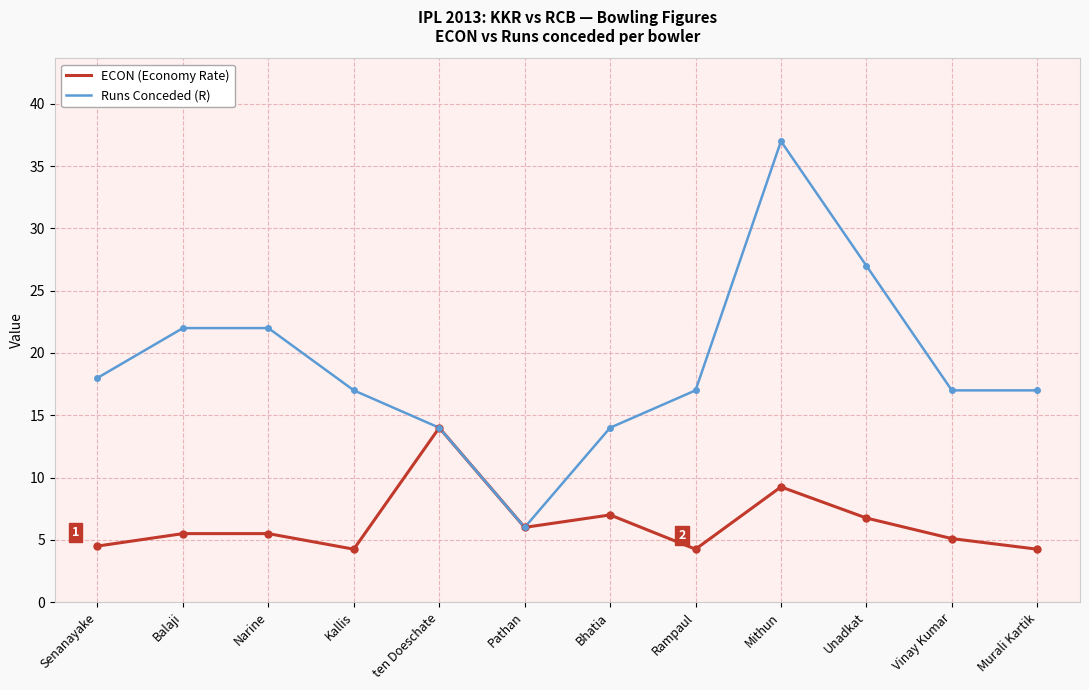

What position from the left is Narine?

3